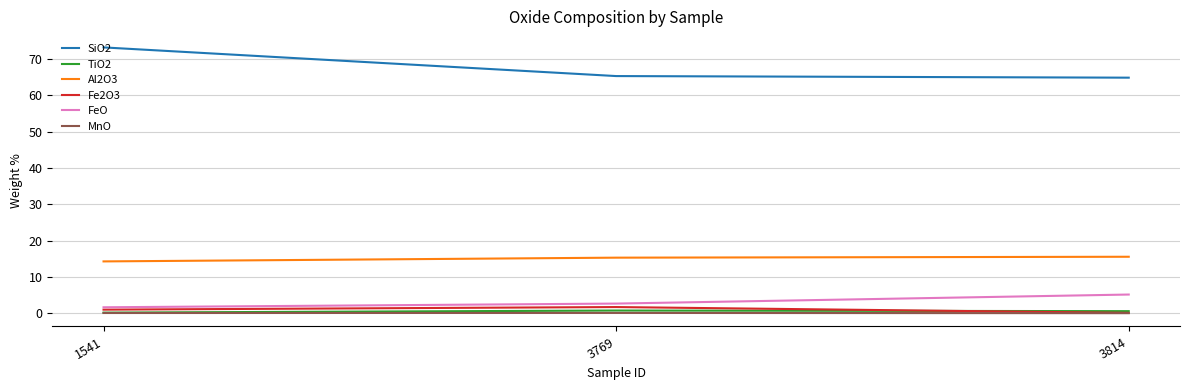

What is the spread (max minus min) of values at 3769?

65.3